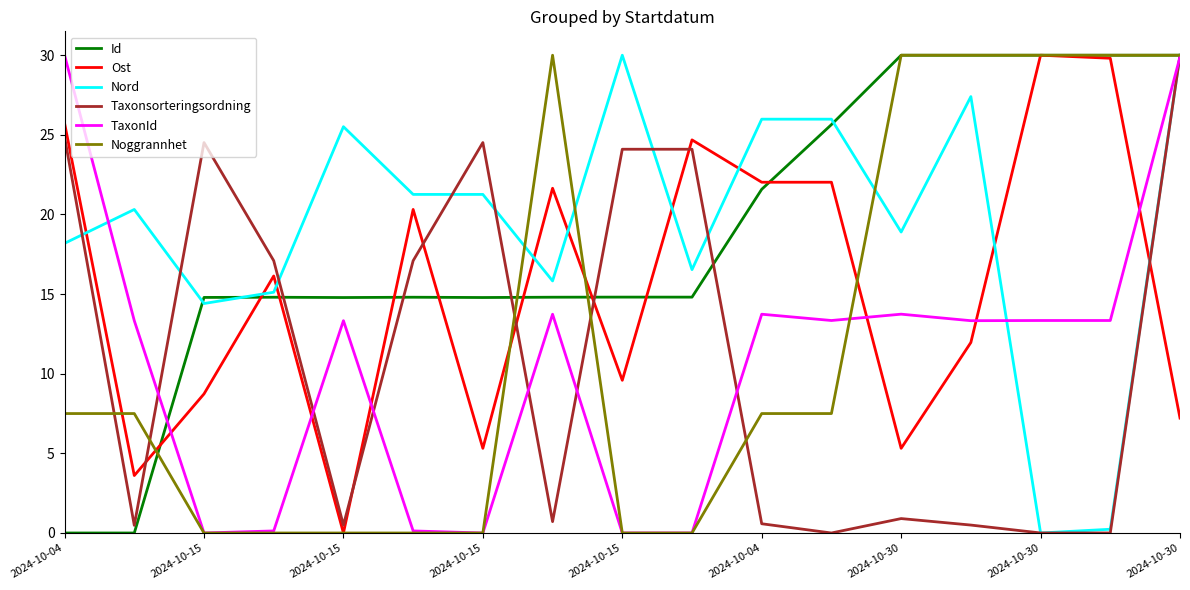

What is the maximum value shown in the chart?

30.0